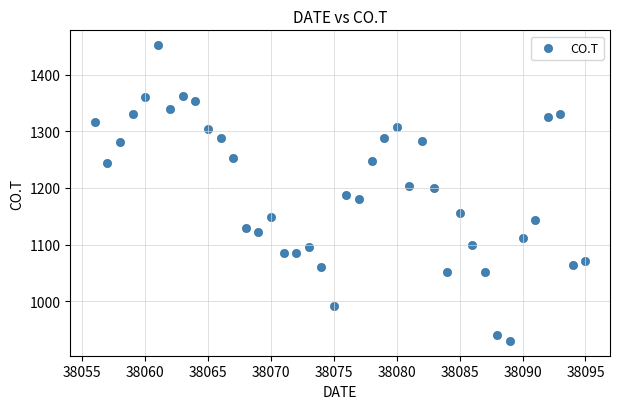

What is the range of X values (max minus min)?

39.0